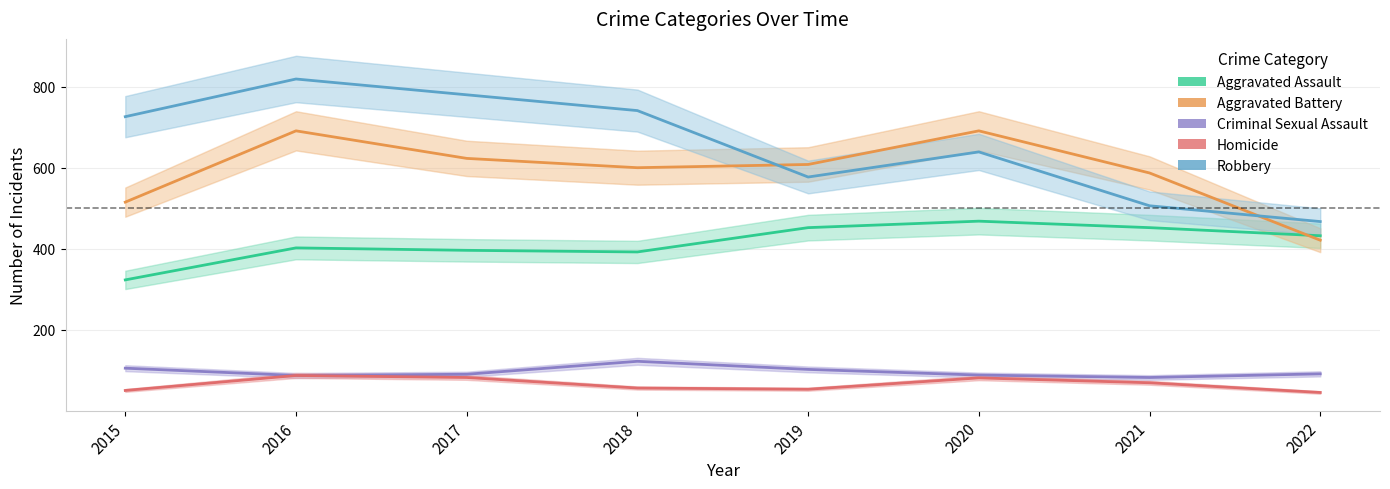

In Criminal Sexual Assault, how many points are lower than both neighbors (excluding endpoints)?

2